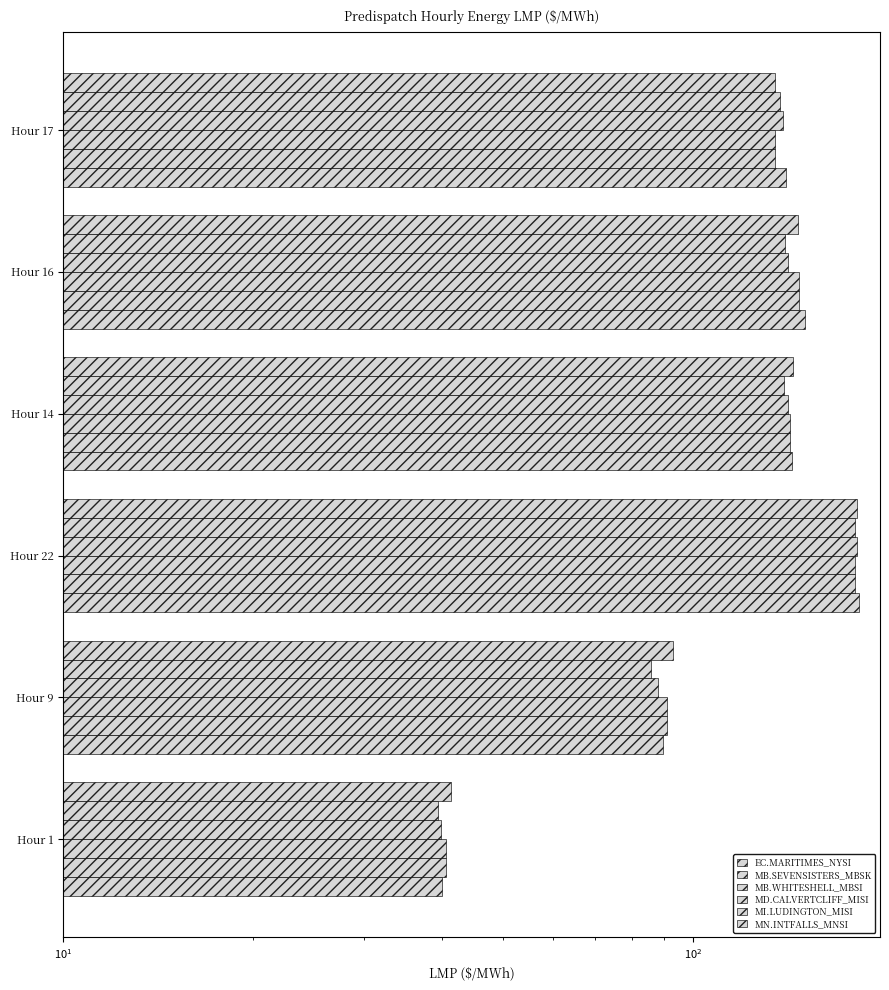

What is the average value of the MN.INTFALLS_MNSI series?

123.8